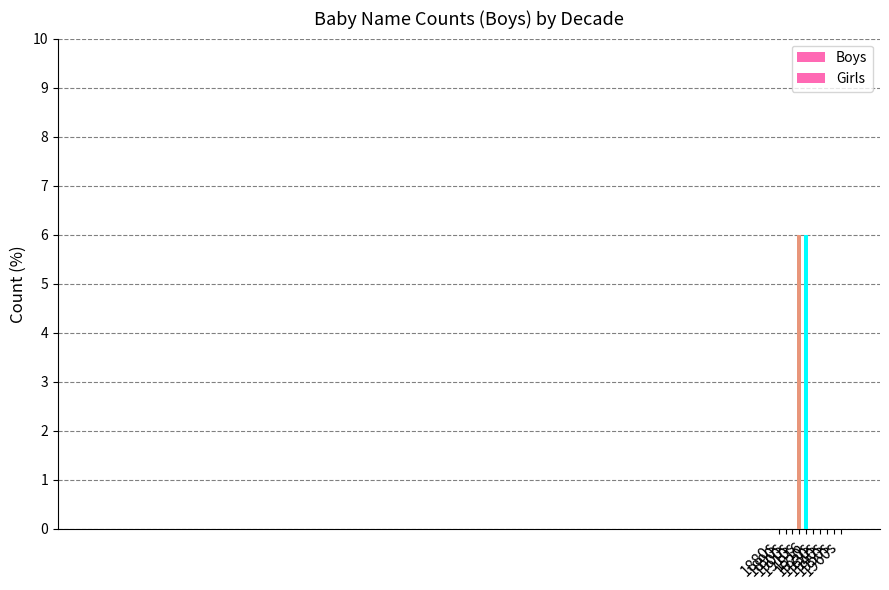

What is the maximum value shown in the chart?

6